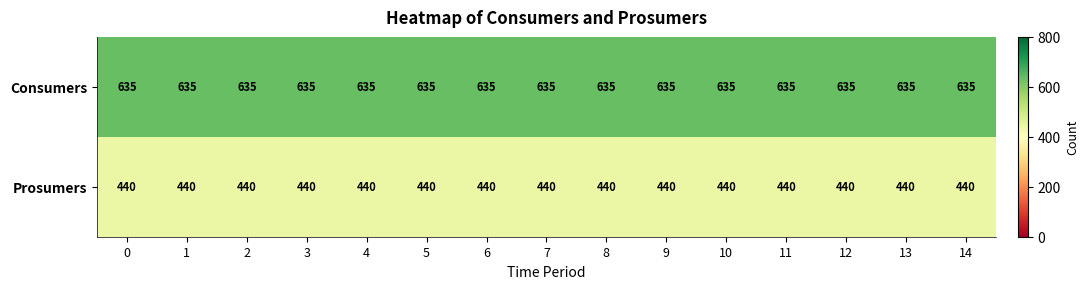

Rank the series by their average value, from highest to lowest.

Consumers, Prosumers